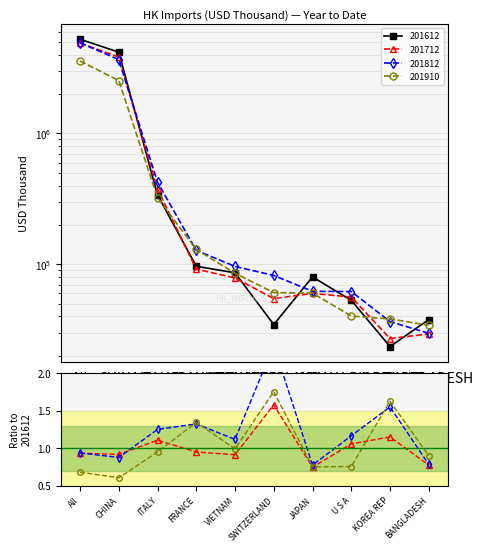

Which category has the lowest value in the 201910 series?

BANGLADESH